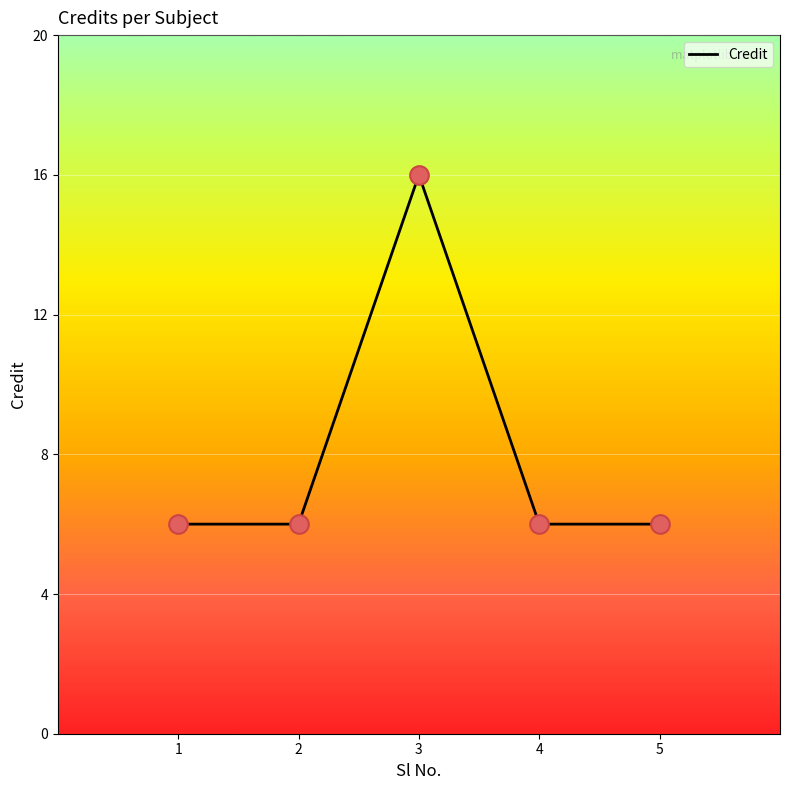

Approximately how many times larger is the value at 3 compared to 2?

2.7